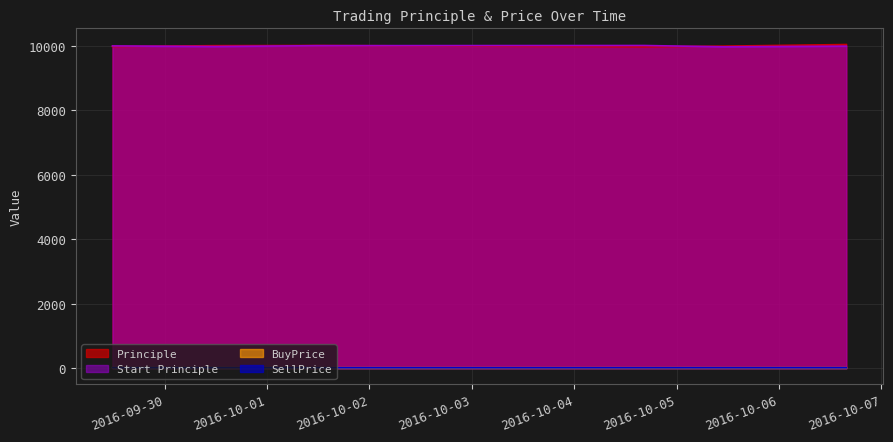

True or false: BuyPrice has a value of 18.8 at 2016-09-30 11:42:12.

True